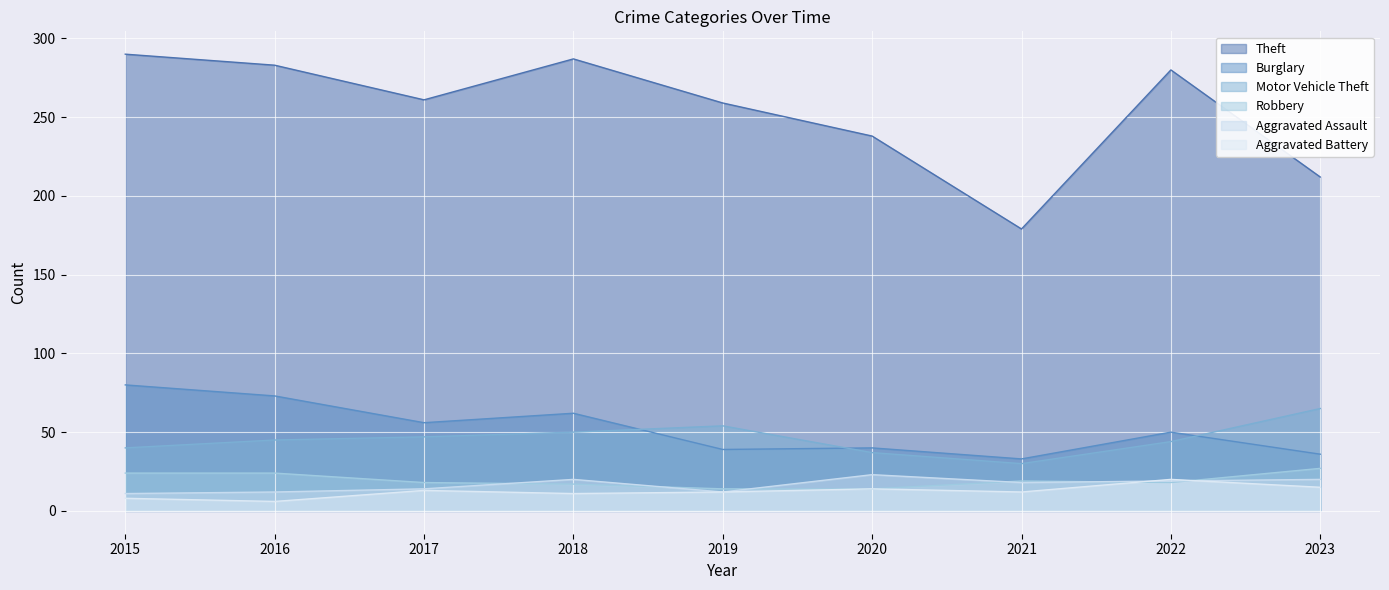

Where does the Burglary series first go above 50?

2015